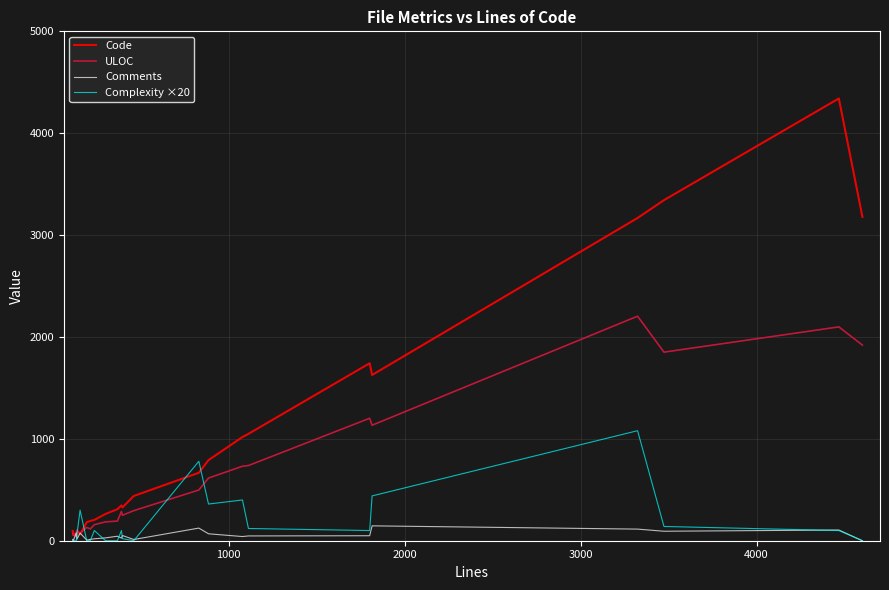

Which series has the largest total across all categories?

Code